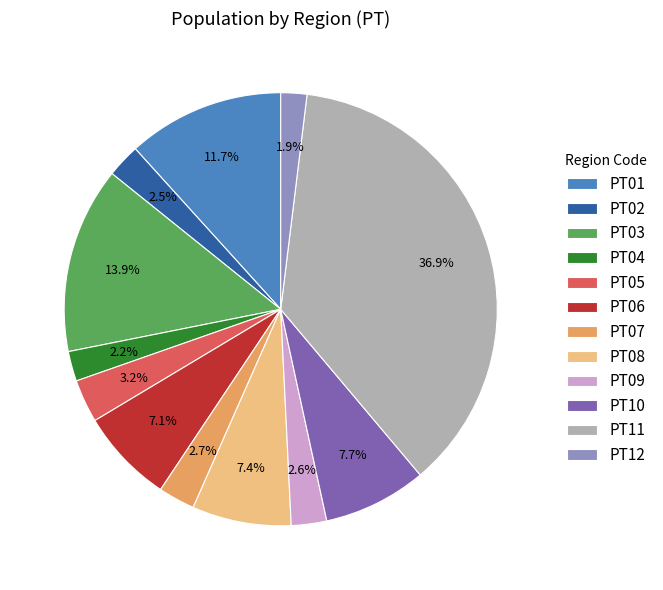

Which slice is the largest?

PT11